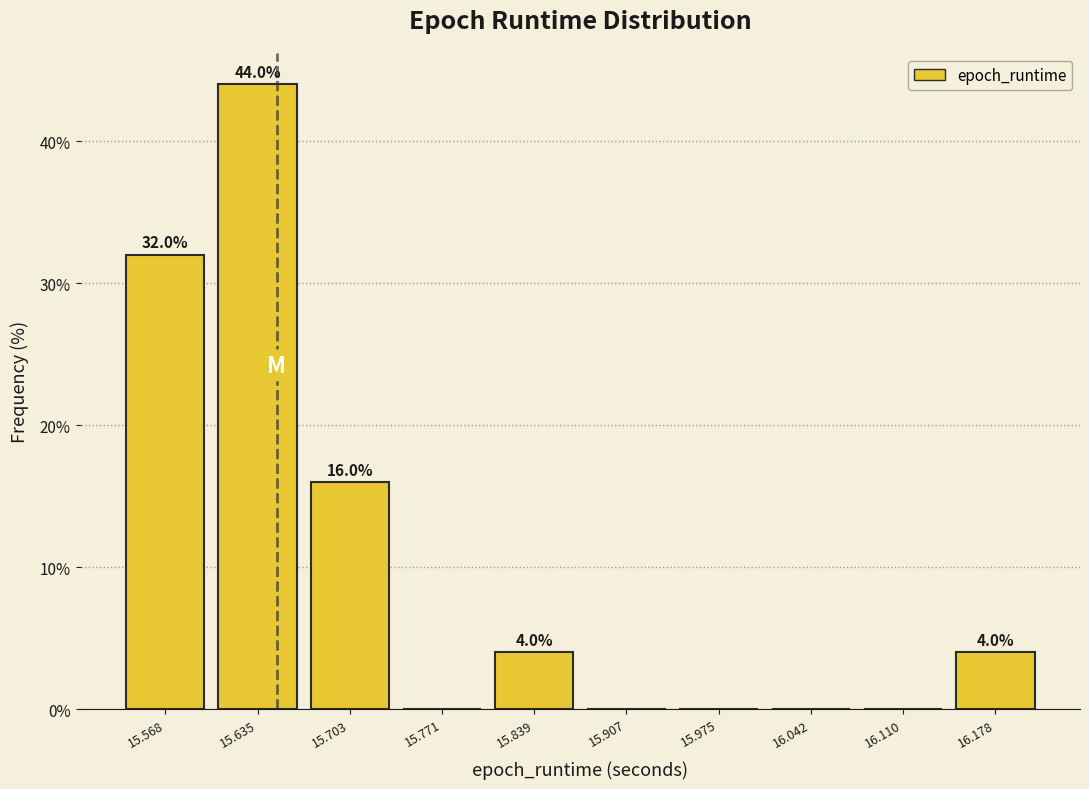

Which range on the x-axis has the tallest bar?

15.60 to 15.67